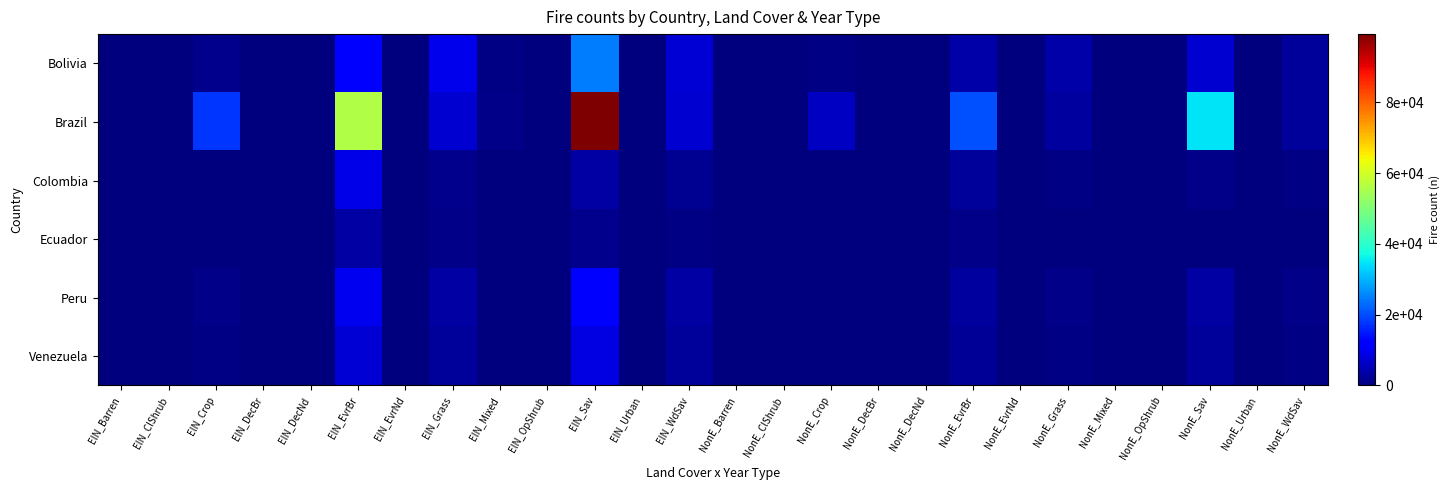

Reading right to left, extract all data points from this chart.

Bolivia: NonE_WdSav=2669	NonE_Urban=4	NonE_Sav=7300	NonE_OpShrub=15	NonE_Mixed=196	NonE_Grass=3860	NonE_EvrNd=36	NonE_EvrBr=3507	NonE_DecNd=1	NonE_DecBr=27	NonE_Crop=467	NonE_ClShrub=16	NonE_Barren=6	ElN_WdSav=7426	ElN_Urban=9	ElN_Sav=24447	ElN_OpShrub=37	ElN_Mixed=604	ElN_Grass=9428	ElN_EvrNd=95	ElN_EvrBr=11514	ElN_DecNd=1	ElN_DecBr=105	ElN_Crop=1485	ElN_ClShrub=18	ElN_Barren=21
Brazil: NonE_WdSav=2614	NonE_Urban=18	NonE_Sav=34816	NonE_OpShrub=24	NonE_Mixed=326	NonE_Grass=2724	NonE_EvrNd=130	NonE_EvrBr=20244	NonE_DecNd=0	NonE_DecBr=71	NonE_Crop=6064	NonE_ClShrub=110	NonE_Barren=46	ElN_WdSav=7130	ElN_Urban=46	ElN_Sav=99296	ElN_OpShrub=75	ElN_Mixed=1033	ElN_Grass=7228	ElN_EvrNd=379	ElN_EvrBr=55930	ElN_DecNd=1	ElN_DecBr=194	ElN_Crop=17489	ElN_ClShrub=262	ElN_Barren=101
Colombia: NonE_WdSav=521	NonE_Urban=5	NonE_Sav=1034	NonE_OpShrub=3	NonE_Mixed=67	NonE_Grass=412	NonE_EvrNd=7	NonE_EvrBr=2701	NonE_DecNd=0	NonE_DecBr=12	NonE_Crop=98	NonE_ClShrub=2	NonE_Barren=4	ElN_WdSav=1823	ElN_Urban=15	ElN_Sav=3421	ElN_OpShrub=8	ElN_Mixed=234	ElN_Grass=1456	ElN_EvrNd=22	ElN_EvrBr=8934	ElN_DecNd=0	ElN_DecBr=48	ElN_Crop=312	ElN_ClShrub=5	ElN_Barren=12
Ecuador: NonE_WdSav=198	NonE_Urban=2	NonE_Sav=367	NonE_OpShrub=1	NonE_Mixed=28	NonE_Grass=234	NonE_EvrNd=3	NonE_EvrBr=987	NonE_DecNd=0	NonE_DecBr=6	NonE_Crop=54	NonE_ClShrub=1	NonE_Barren=3	ElN_WdSav=765	ElN_Urban=8	ElN_Sav=1234	ElN_OpShrub=4	ElN_Mixed=98	ElN_Grass=876	ElN_EvrNd=11	ElN_EvrBr=3421	ElN_DecNd=0	ElN_DecBr=23	ElN_Crop=187	ElN_ClShrub=3	ElN_Barren=8
Peru: NonE_WdSav=987	NonE_Urban=7	NonE_Sav=3456	NonE_OpShrub=6	NonE_Mixed=98	NonE_Grass=987	NonE_EvrNd=18	NonE_EvrBr=2876	NonE_DecNd=0	NonE_DecBr=18	NonE_Crop=234	NonE_ClShrub=4	NonE_Barren=15	ElN_WdSav=3456	ElN_Urban=23	ElN_Sav=12345	ElN_OpShrub=18	ElN_Mixed=312	ElN_Grass=3456	ElN_EvrNd=54	ElN_EvrBr=9823	ElN_DecNd=0	ElN_DecBr=67	ElN_Crop=876	ElN_ClShrub=12	ElN_Barren=45
Venezuela: NonE_WdSav=654	NonE_Urban=4	NonE_Sav=2567	NonE_OpShrub=4	NonE_Mixed=54	NonE_Grass=654	NonE_EvrNd=10	NonE_EvrBr=2234	NonE_DecNd=0	NonE_DecBr=9	NonE_Crop=187	NonE_ClShrub=3	NonE_Barren=5	ElN_WdSav=2345	ElN_Urban=14	ElN_Sav=8765	ElN_OpShrub=11	ElN_Mixed=187	ElN_Grass=2345	ElN_EvrNd=32	ElN_EvrBr=7654	ElN_DecNd=0	ElN_DecBr=34	ElN_Crop=654	ElN_ClShrub=8	ElN_Barren=15